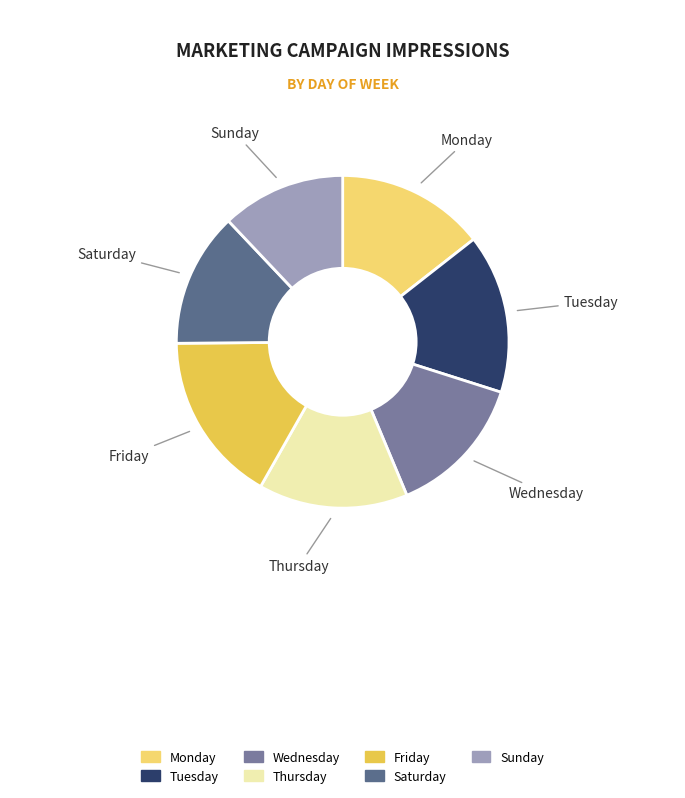

How many slices are in this pie chart?

7